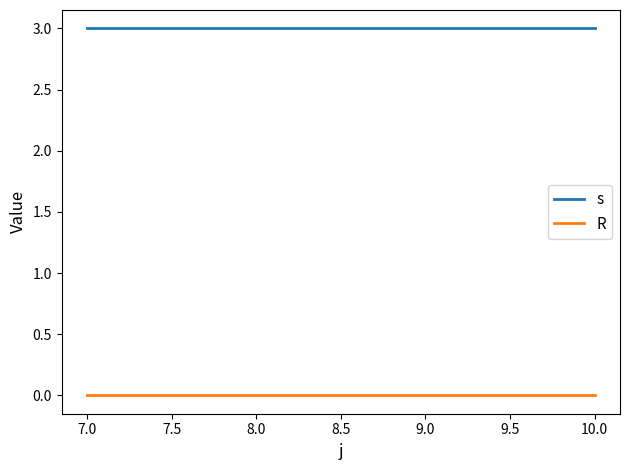

What is the spread (max minus min) of values at 7.0?

3